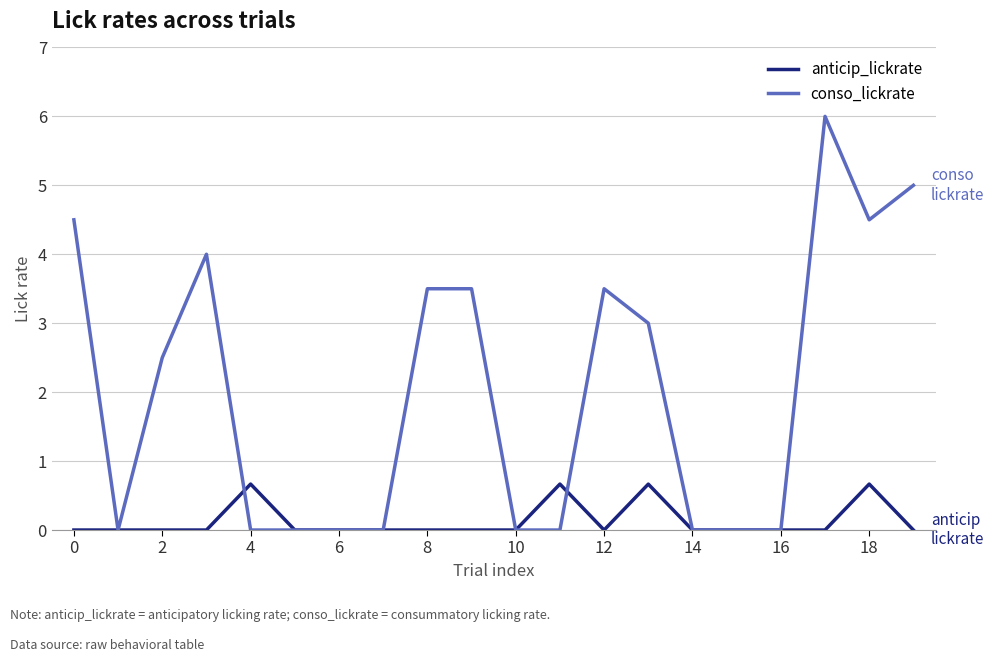

List the series in order of their peak value, highest first.

conso_lickrate, anticip_lickrate